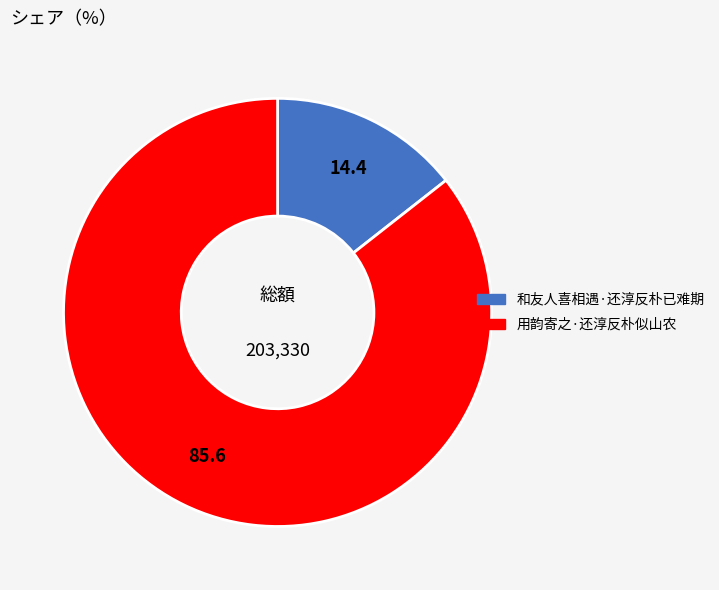

The 和友人喜相遇·还淳反朴已难期 slice represents 14% of the pie. True or false?

True